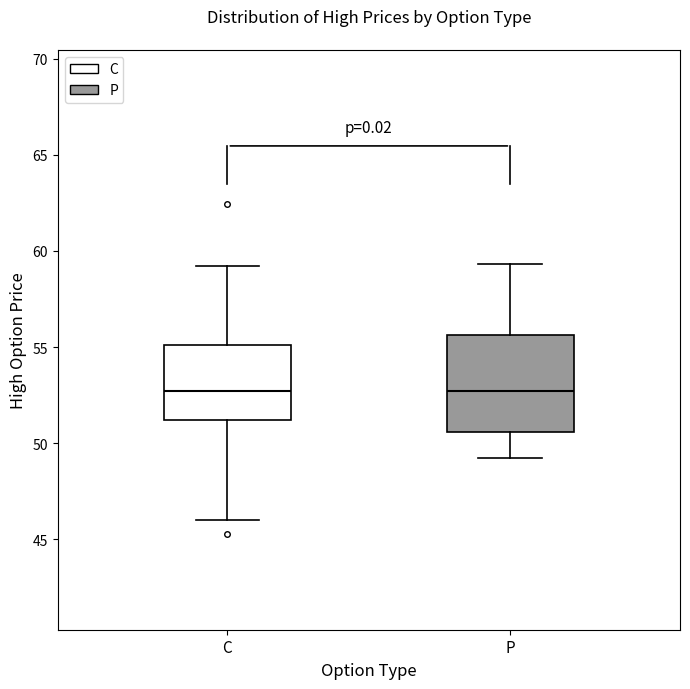

Comparing the boxes themselves (not the whiskers), which one is the tallest?

P